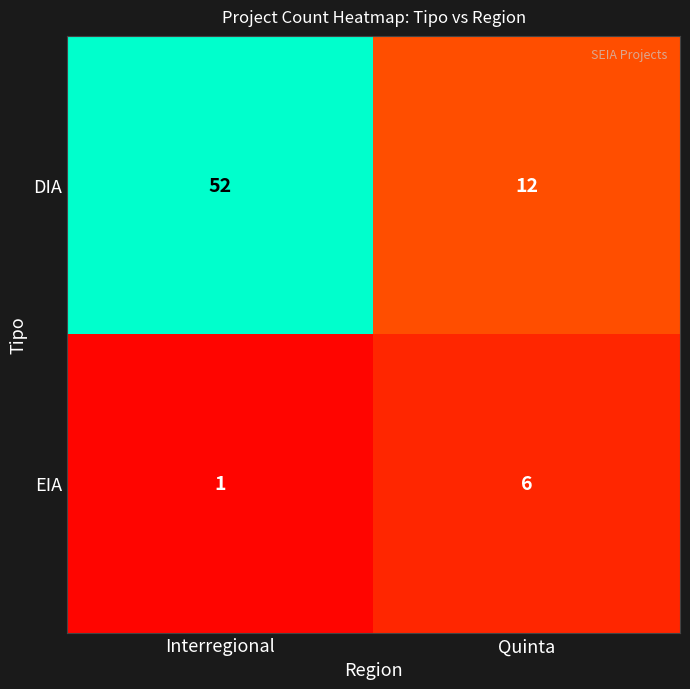

True or false: DIA has a value of 6 at Quinta.

False